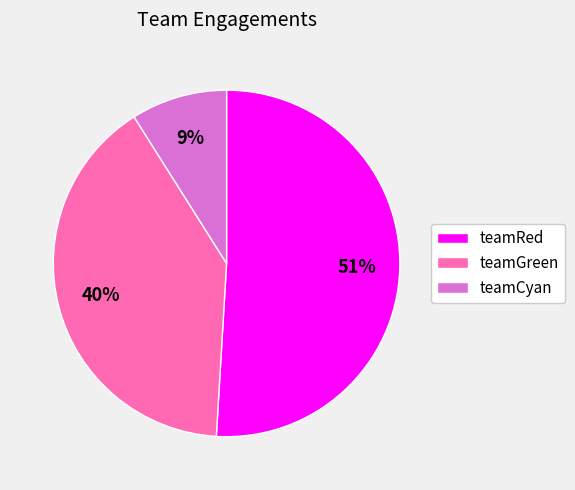

Which category has the smallest portion of the pie?

teamCyan